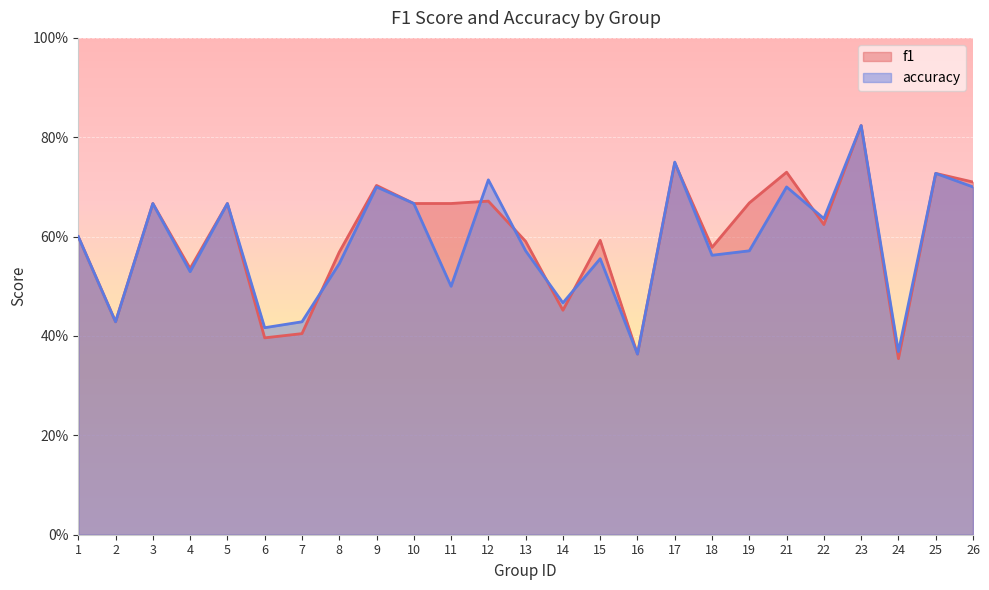

Where is accuracy nearest to the value 0?

16